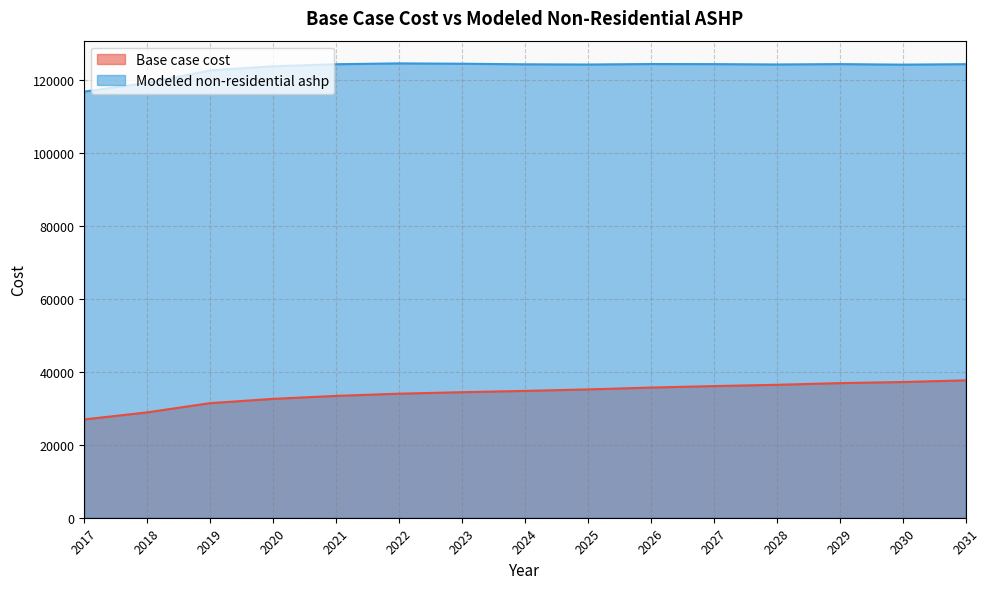

Which category has the lowest value across all series?

2017